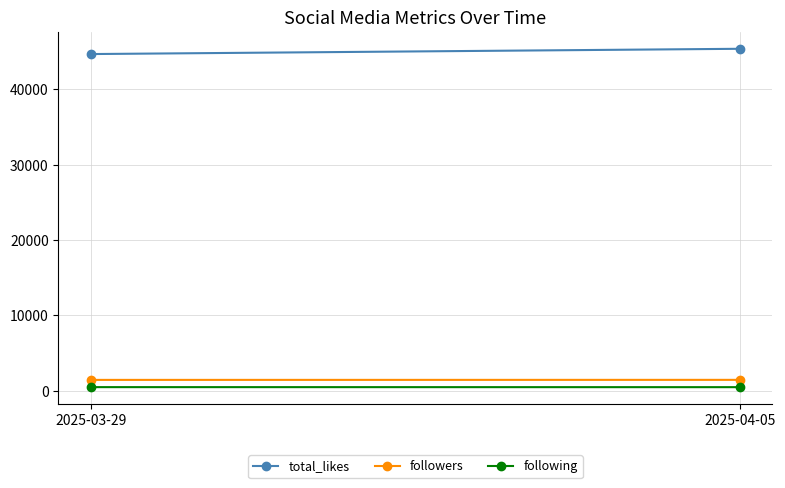

Which label corresponds to the largest value in the chart?

2025-04-05